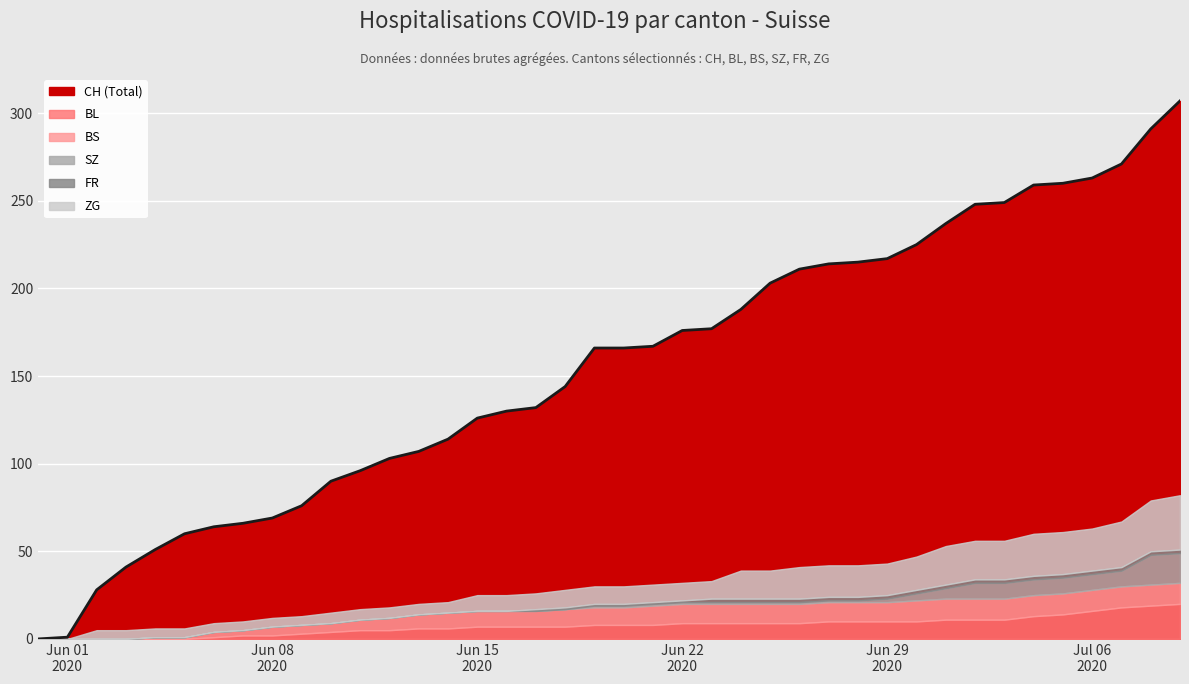

How many data points does each series have?

40